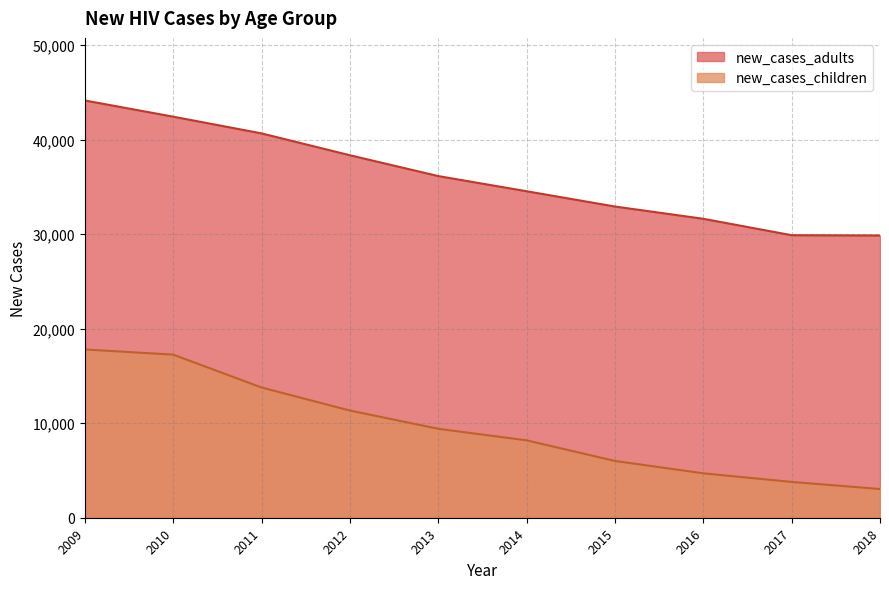

What is the difference between the new_cases_children values at 2015 and 2013?

3404